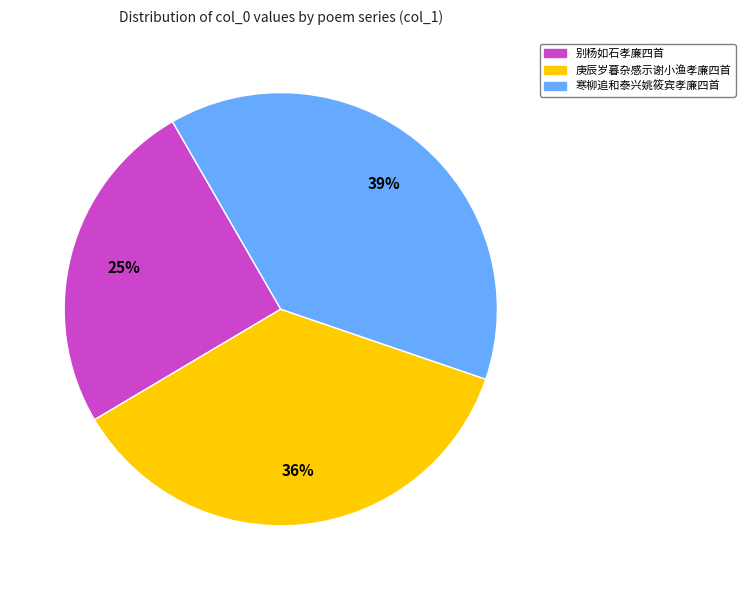

Is there a majority slice in this chart?

No